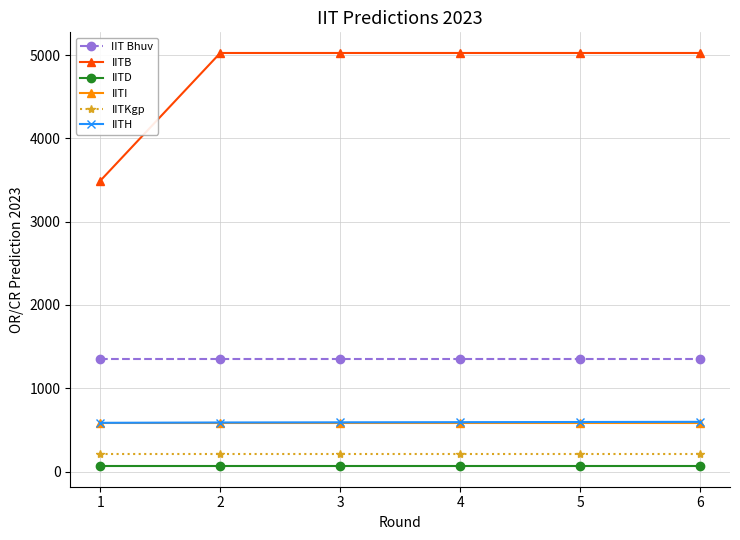

Which series has the widest spread of values?

IITB